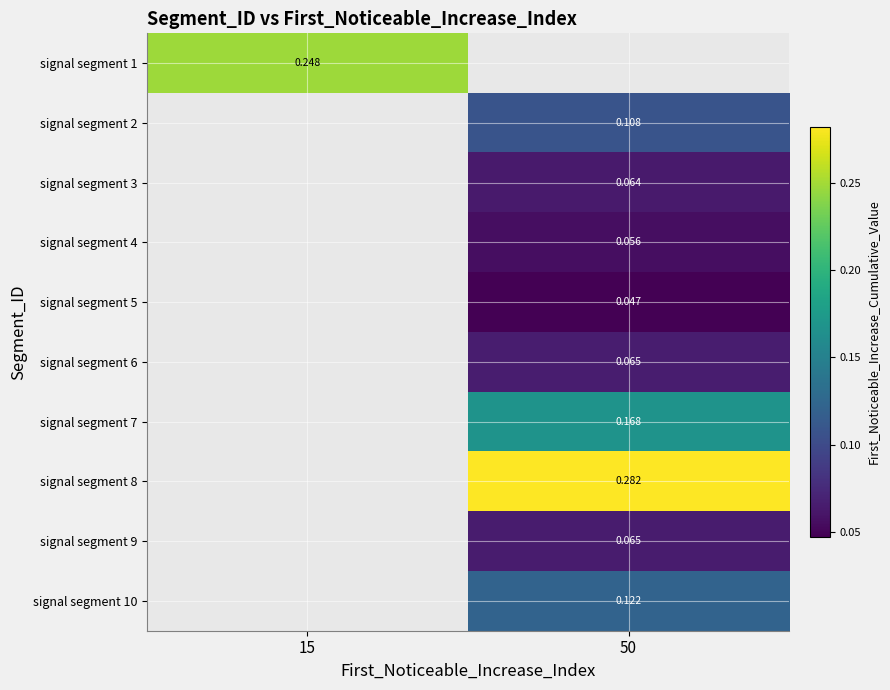

Which label corresponds to the largest value in the chart?

50